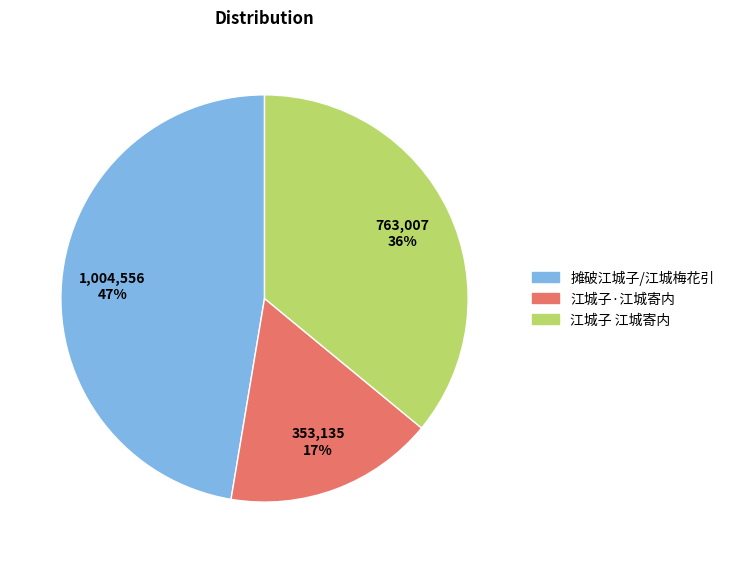

What percentage is the 江城子 江城寄内 slice, to the nearest percent?

36%